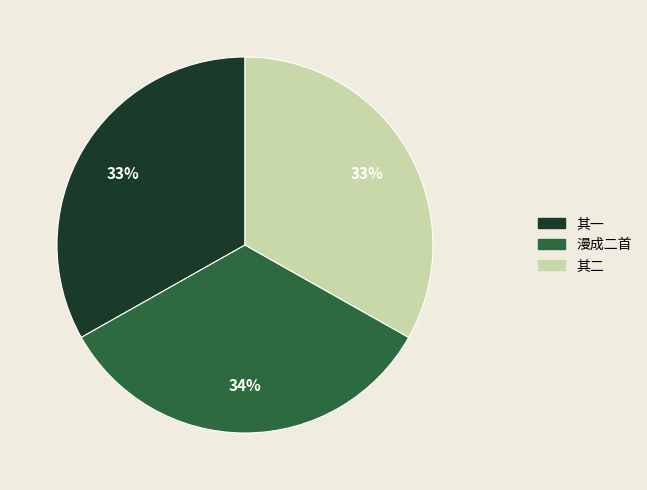

Is it true that 其一 is 44% of the pie?

False